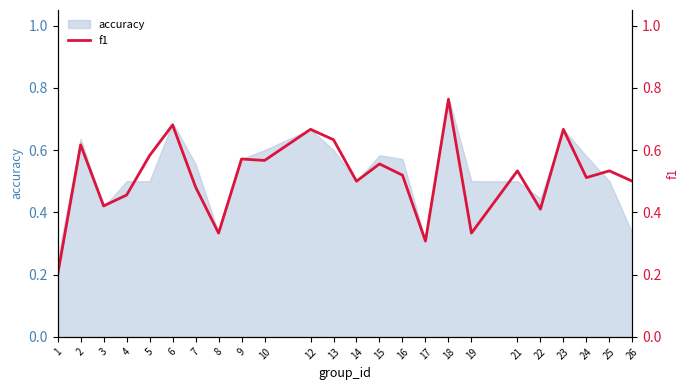

Is it true that the value at 15 is 0.2?

False